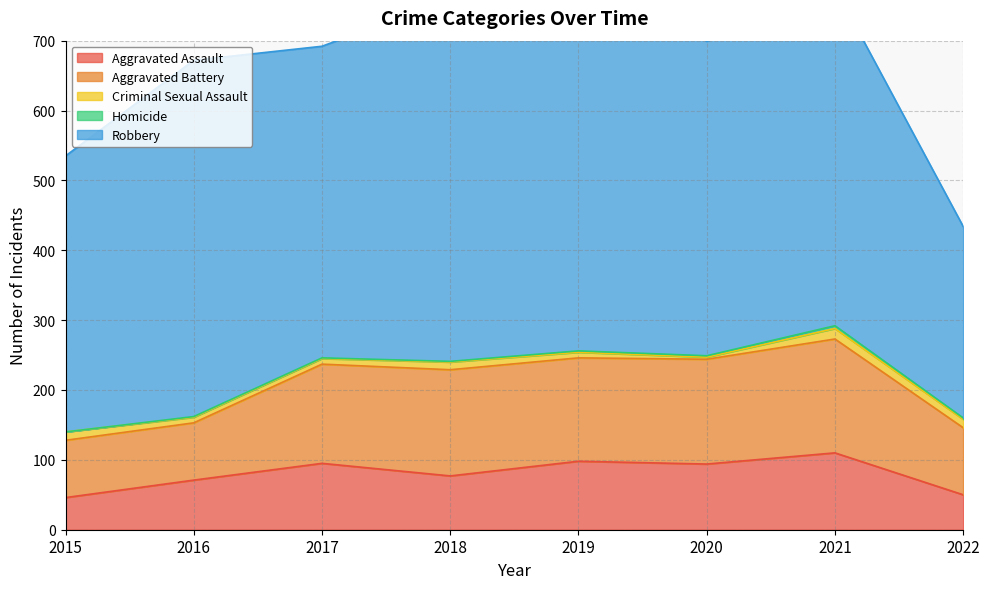

Which series has the largest total across all categories?

Robbery